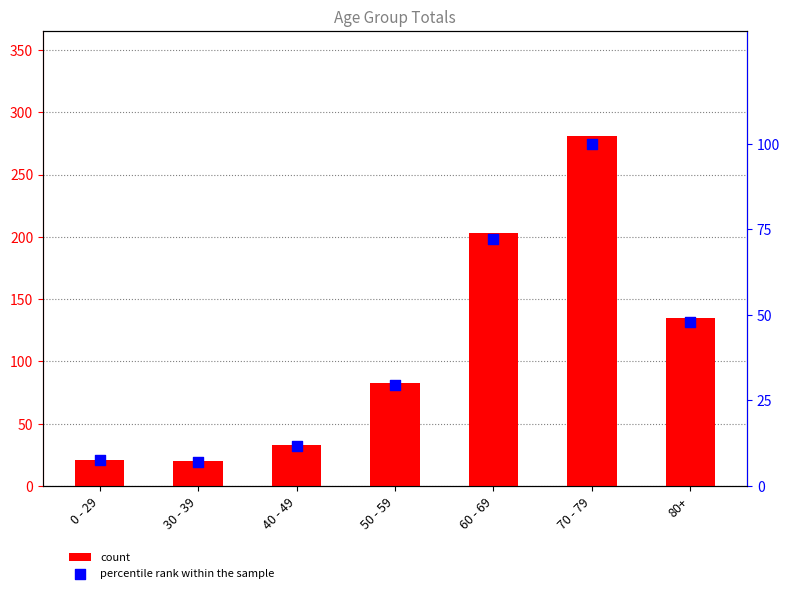

What are all the series names shown in the legend?

count, percentile rank within the sample